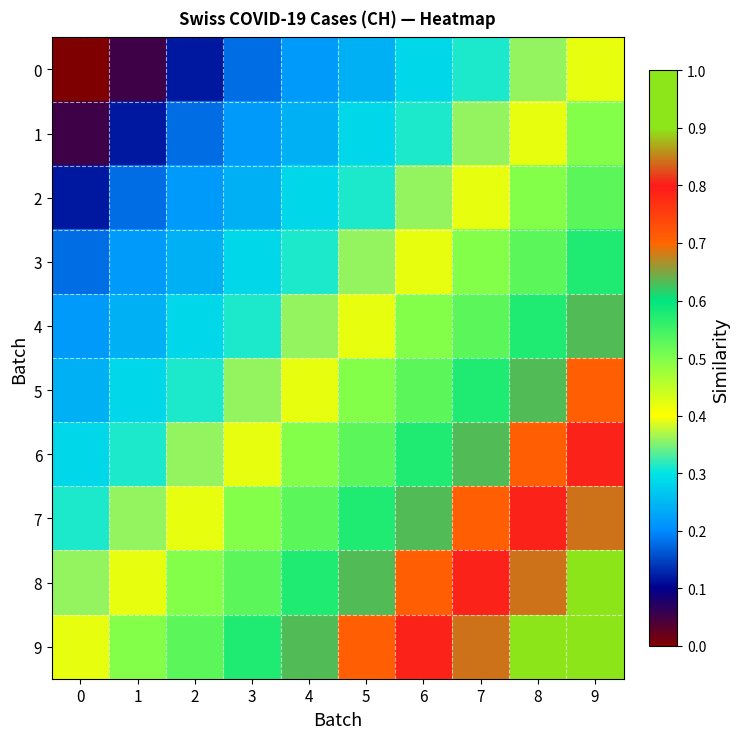

At 5, list the series in order from largest to smallest.

9, 8, 7, 6, 5, 4, 3, 2, 1, 0